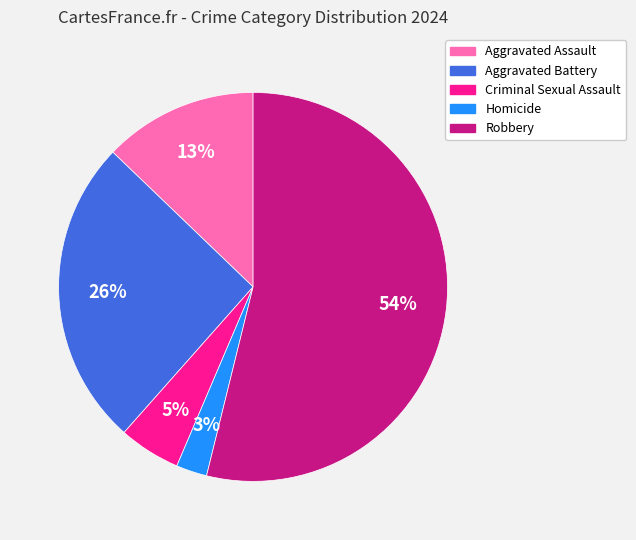

How many segments does this pie chart have?

5